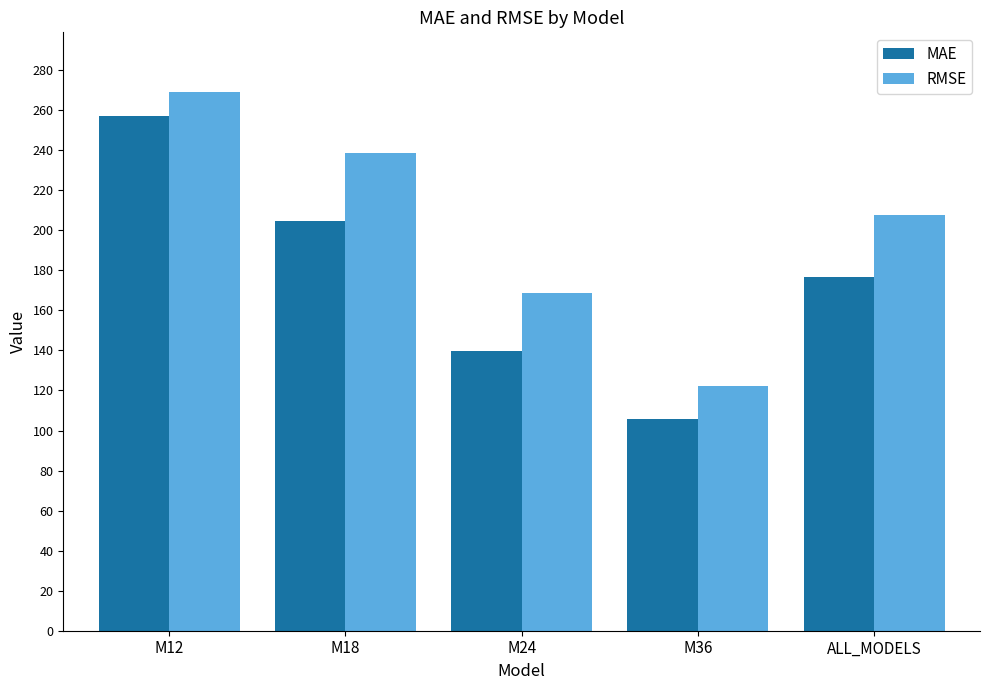

How many data points in RMSE are less than 207?

2